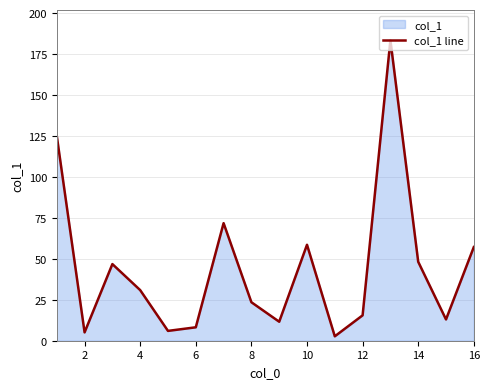

Between 14 and 10, which is larger?

10